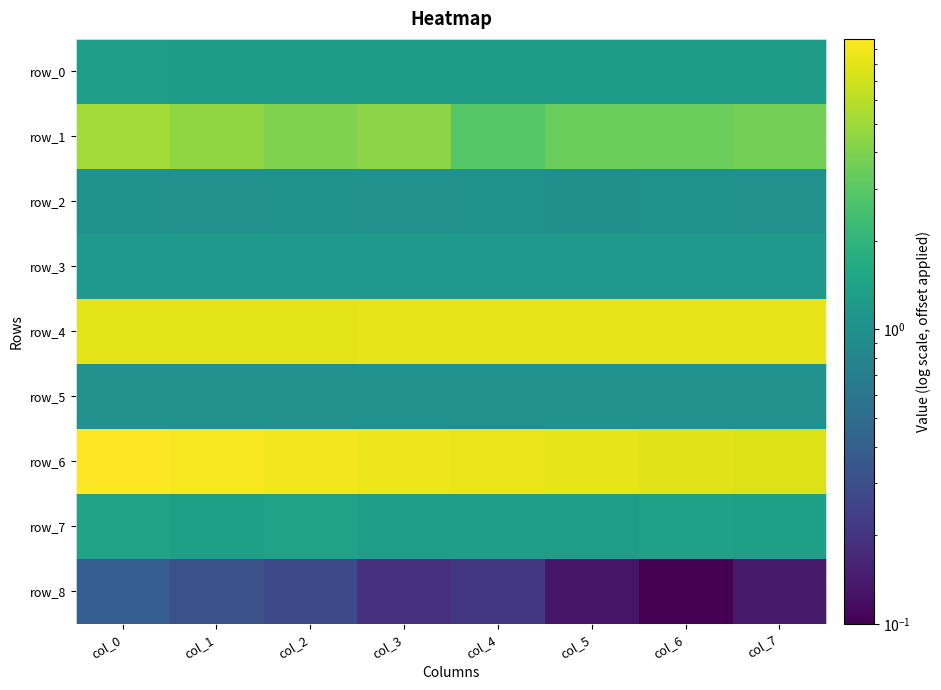

Which series has the widest spread of values?

row_1